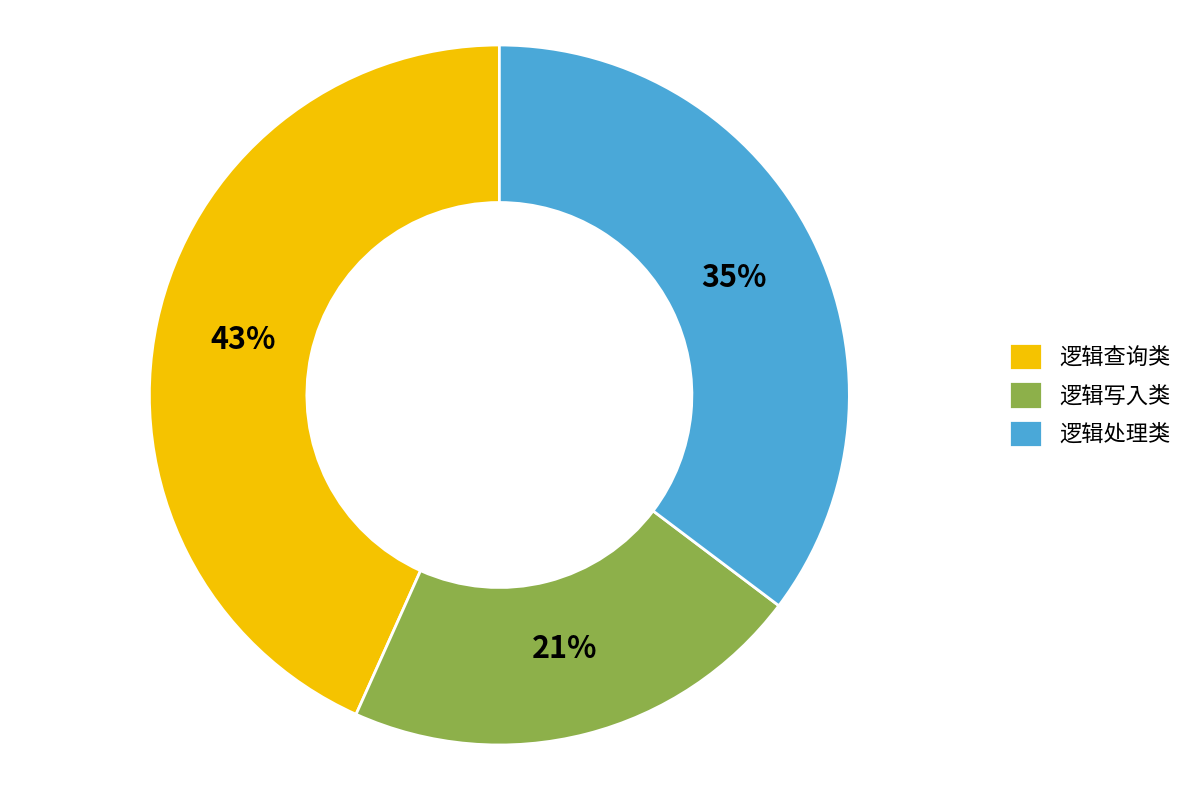

To the nearest percent, what percentage of the pie is 逻辑查询类?

43%